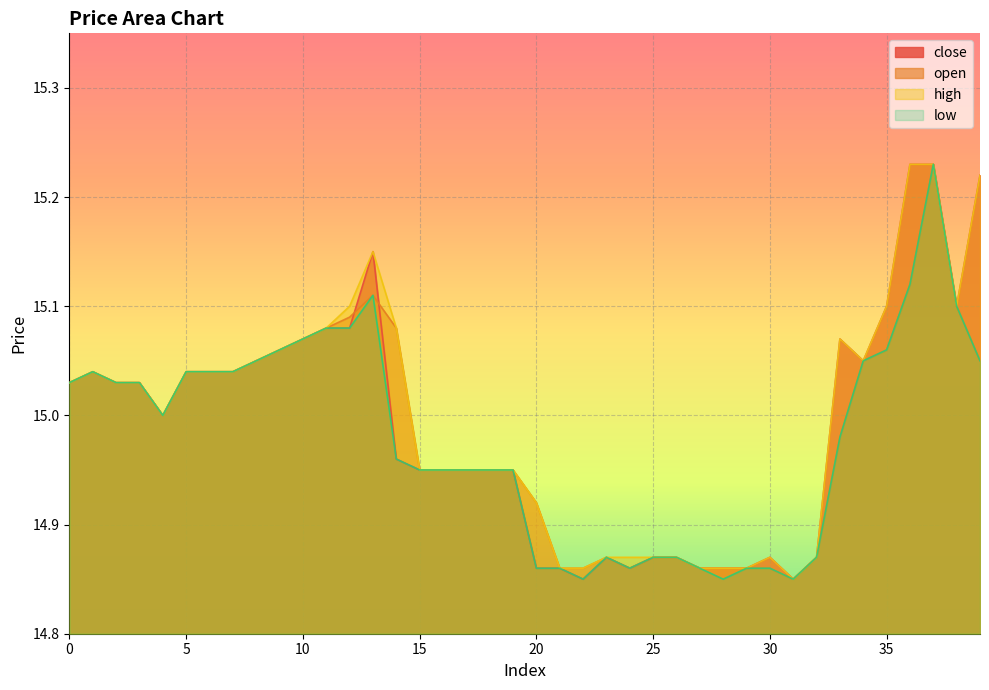

Which series has the largest total across all categories?

high